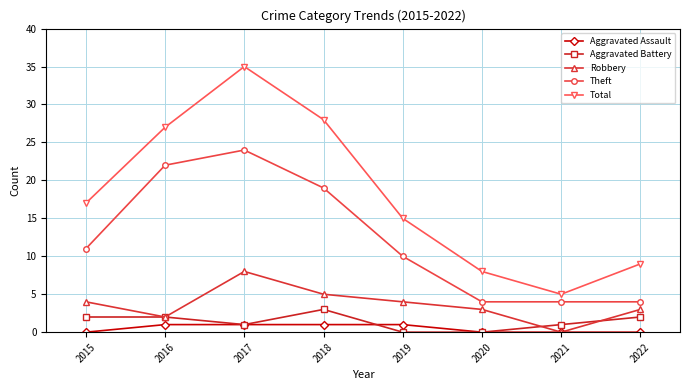

What is the minimum value for Theft?

4